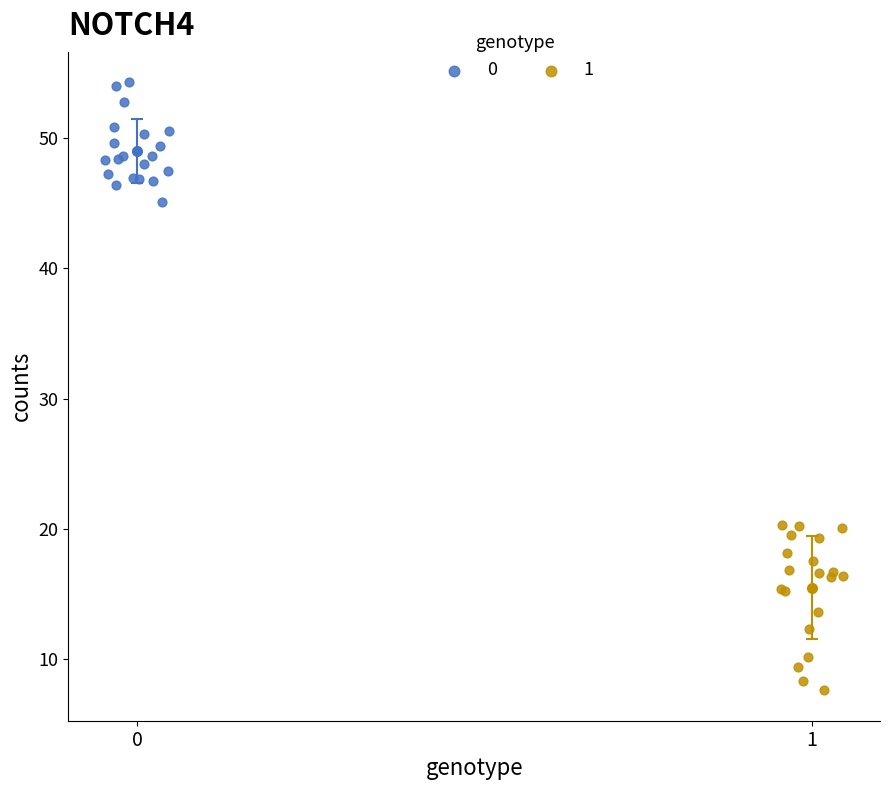

What are all the series names shown in the legend?

0, 1